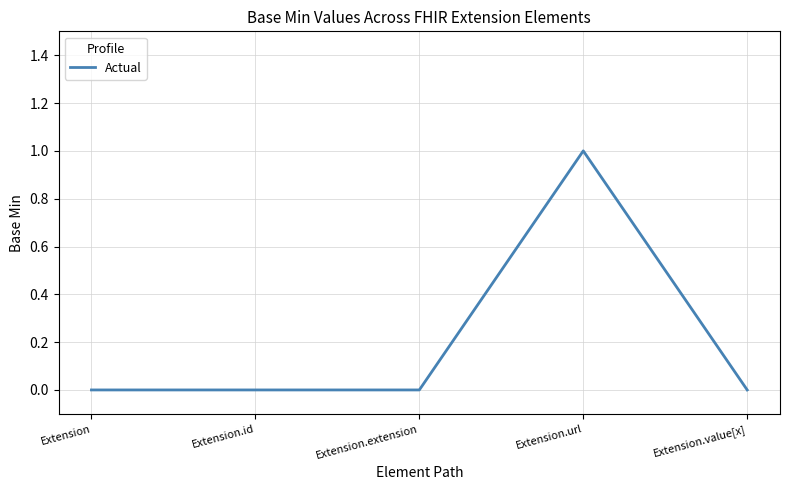

At which category does the chart reach its peak across all series?

Extension.url